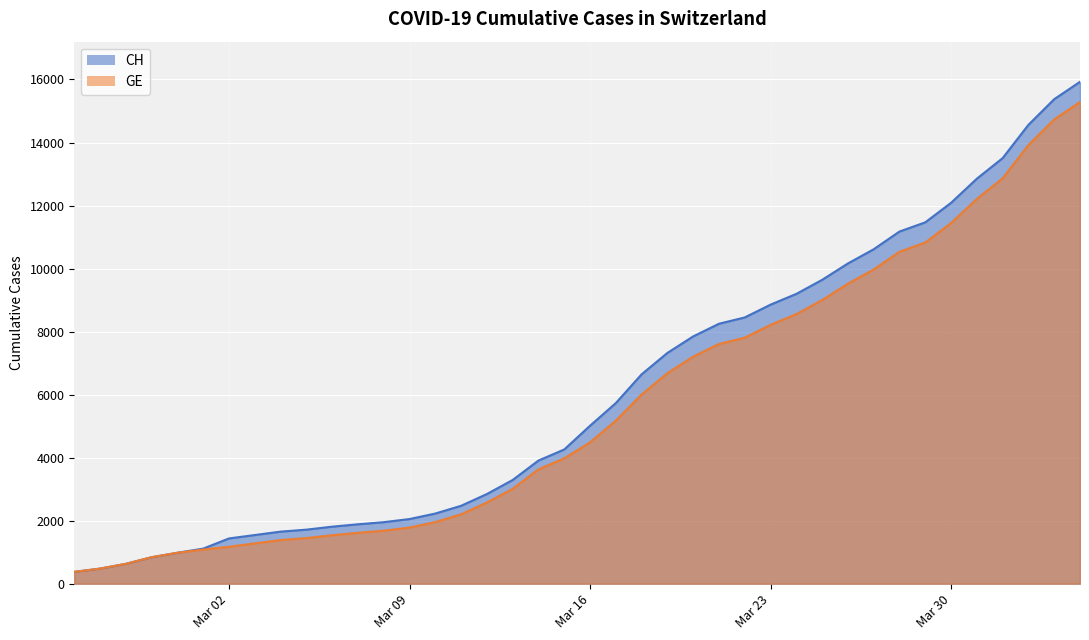

Which series has the largest range (max minus min)?

CH